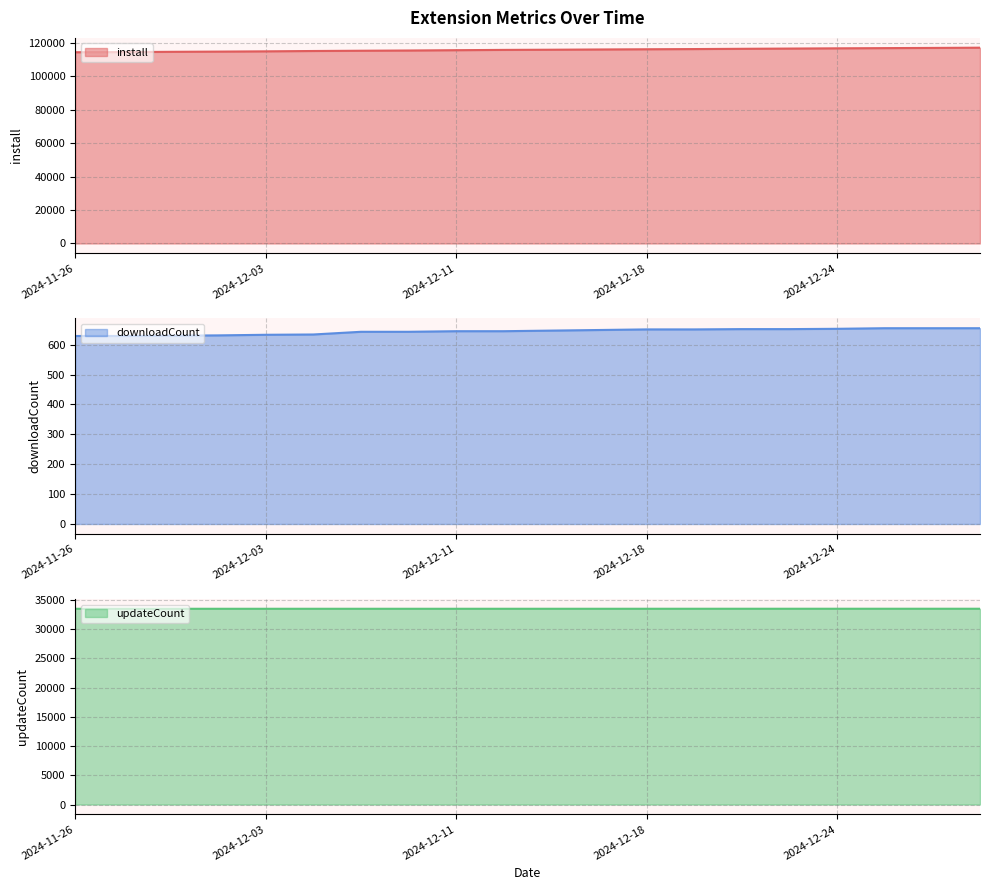

What is the difference between the second highest and minimum values in the updateCount series?

7